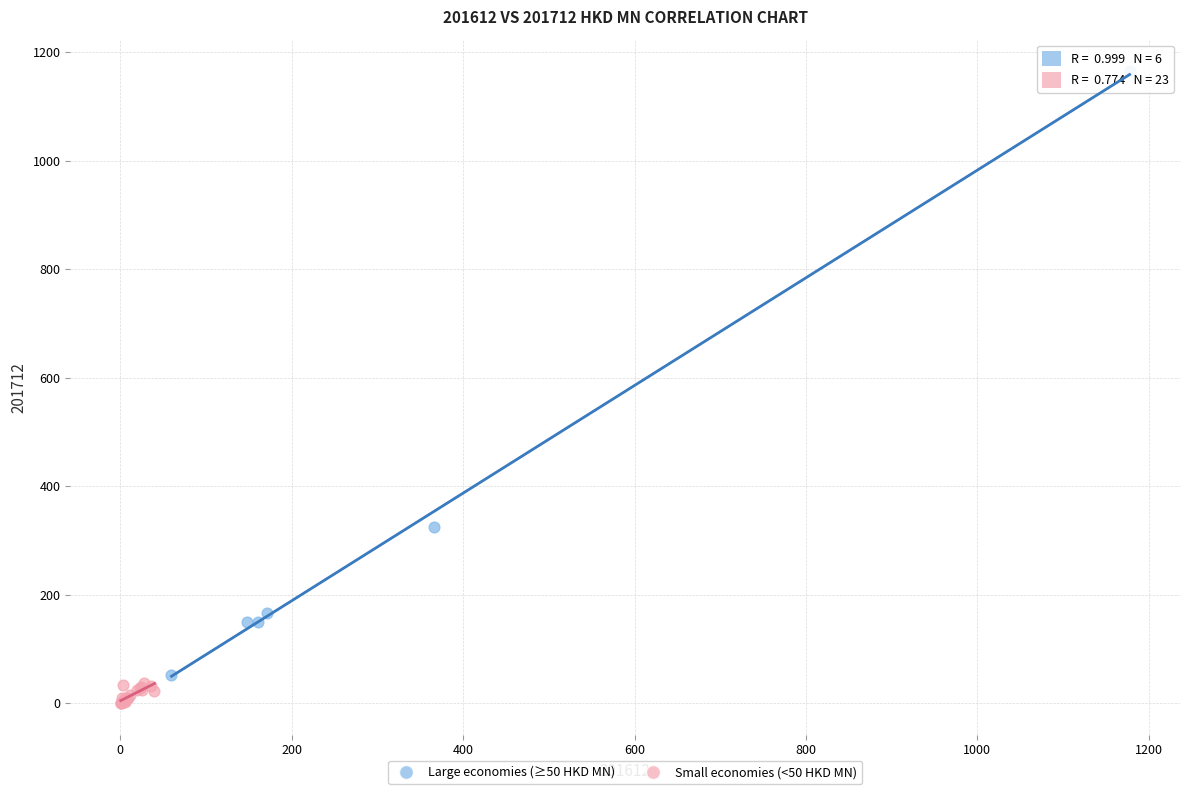

Which series has the widest spread of Y values?

Large economies (≥50 HKD MN)